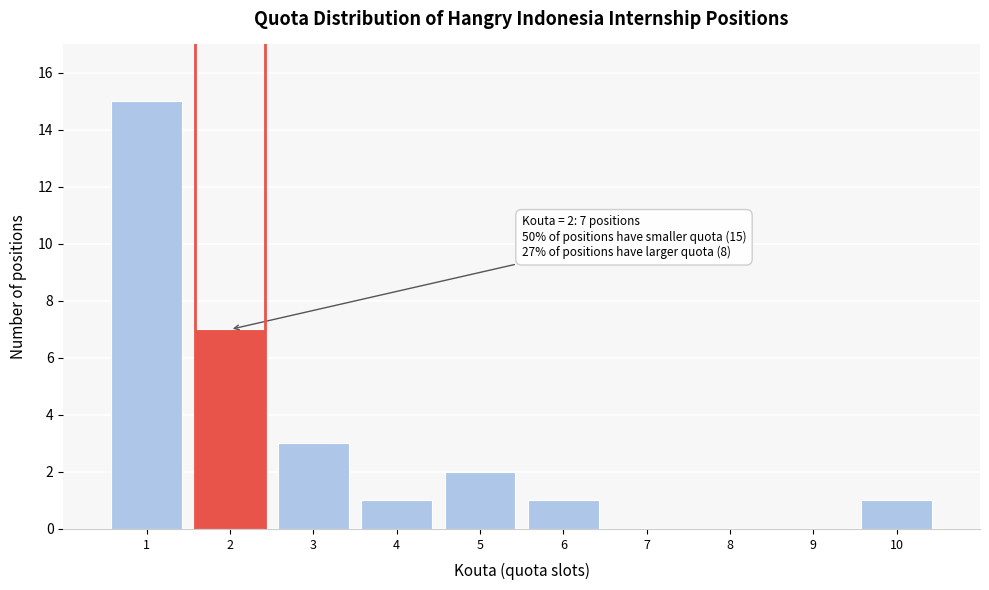

Which range on the x-axis has the tallest bar?

0.5 to 1.5